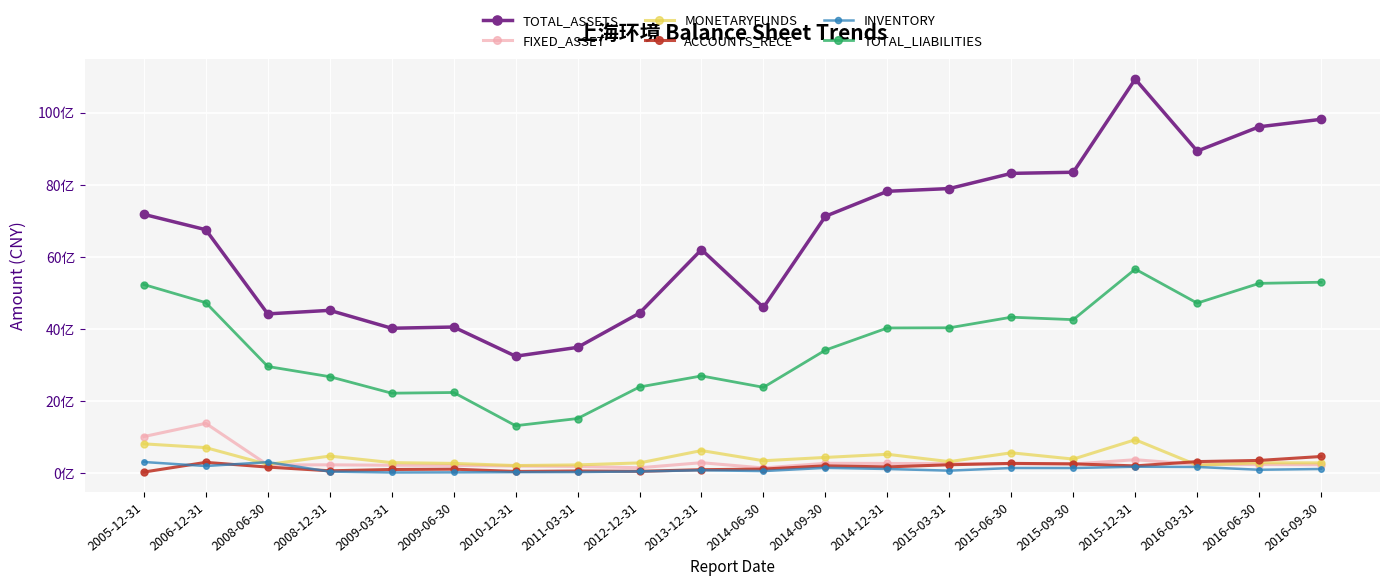

Rank the categories by MONETARYFUNDS value from lowest to highest.

2010-12-31, 2016-03-31, 2011-03-31, 2008-06-30, 2009-06-30, 2012-12-31, 2016-09-30, 2016-06-30, 2009-03-31, 2015-03-31, 2014-06-30, 2015-09-30, 2014-09-30, 2008-12-31, 2014-12-31, 2015-06-30, 2013-12-31, 2006-12-31, 2005-12-31, 2015-12-31